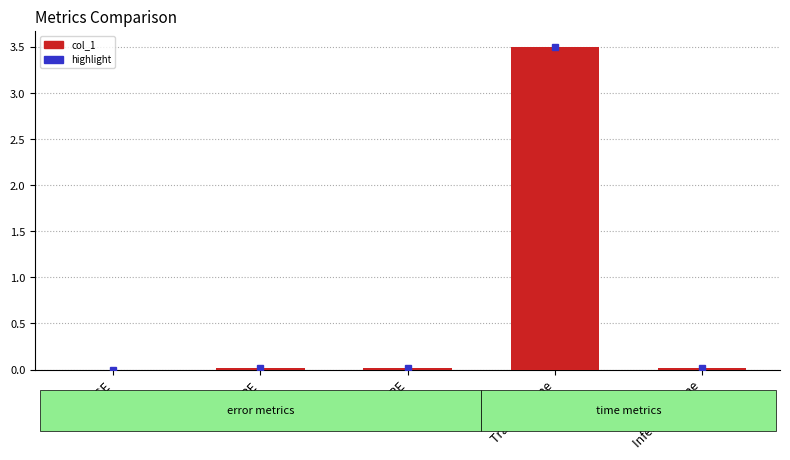

Does the chart contain stacked bars?

No